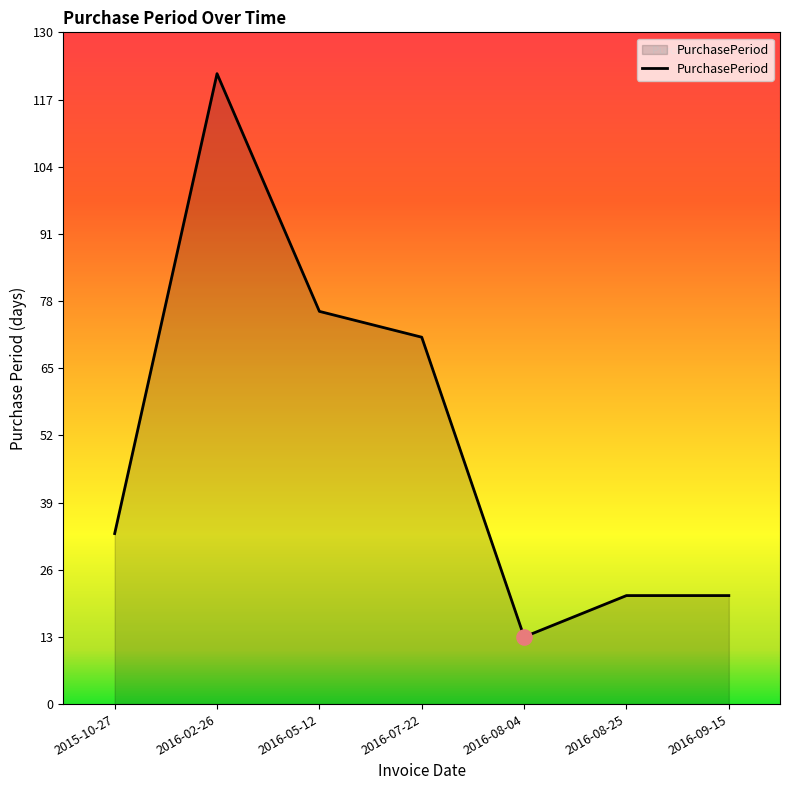

What is the change in value from 2016-02-26 to 2016-07-22?

-51